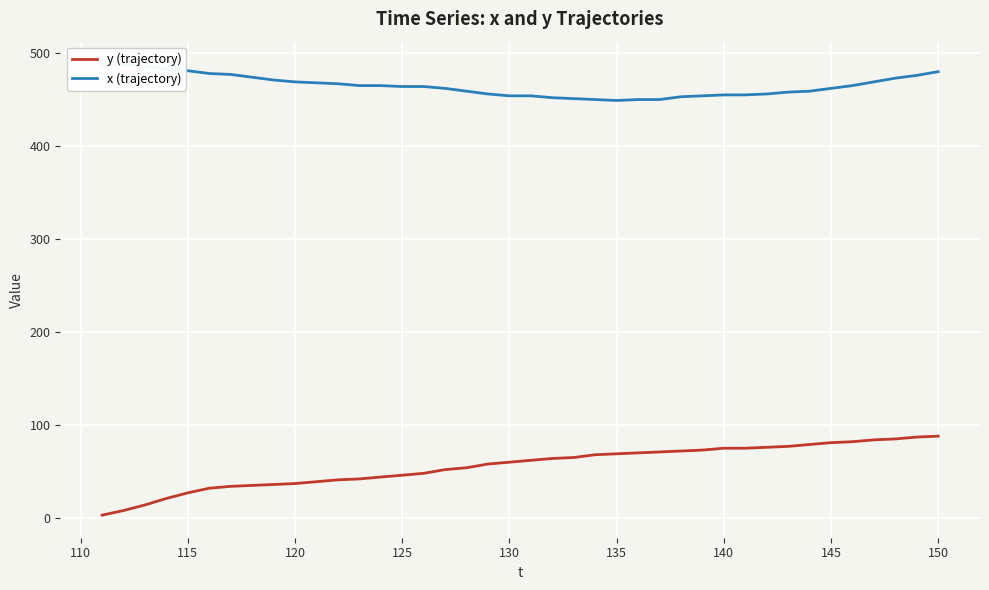

What is the average value of the x (trajectory) series?

465